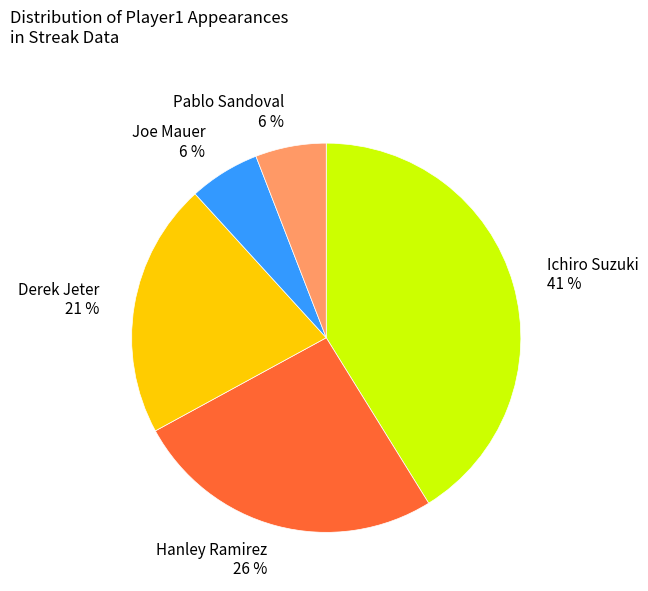

How many slices are in this pie chart?

5